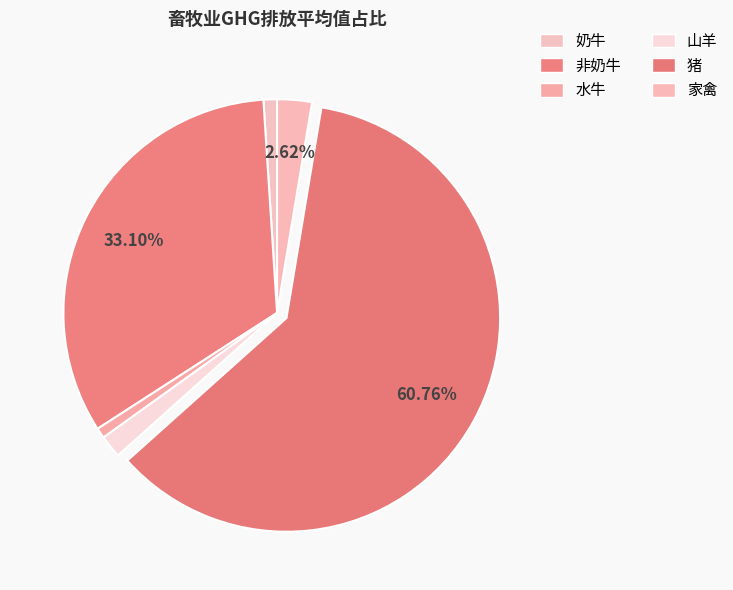

How many slices are in this pie chart?

6